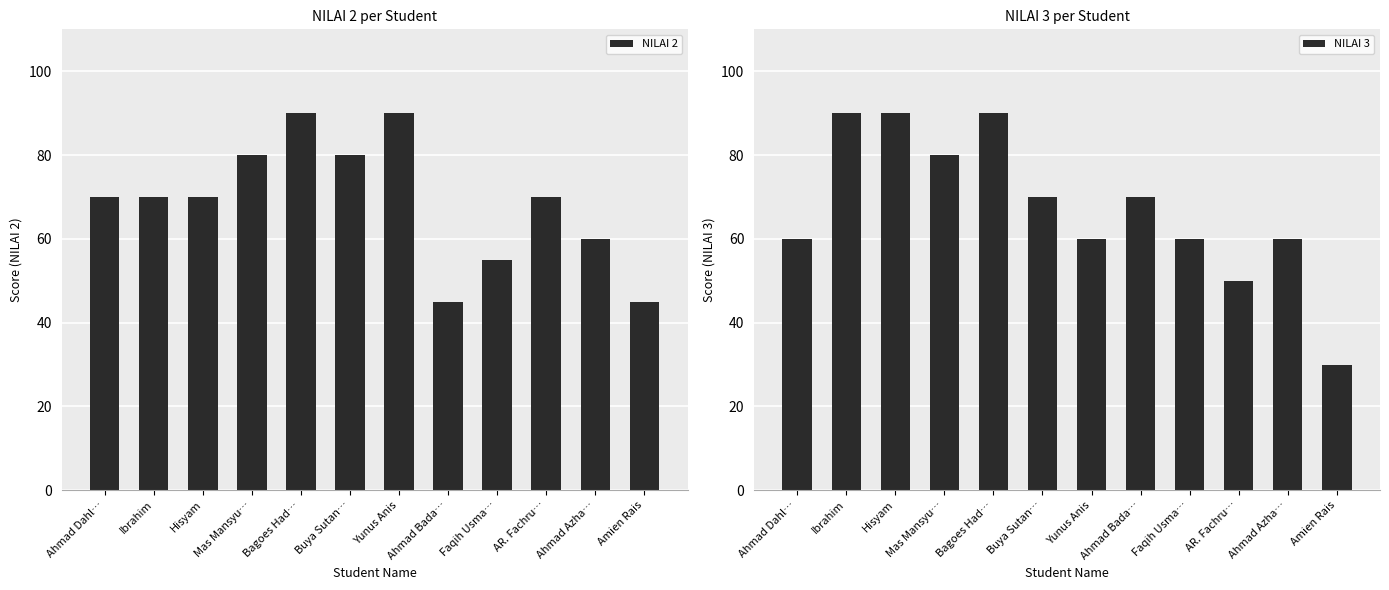

Rank the series by their average value, from highest to lowest.

NILAI 2, NILAI 3